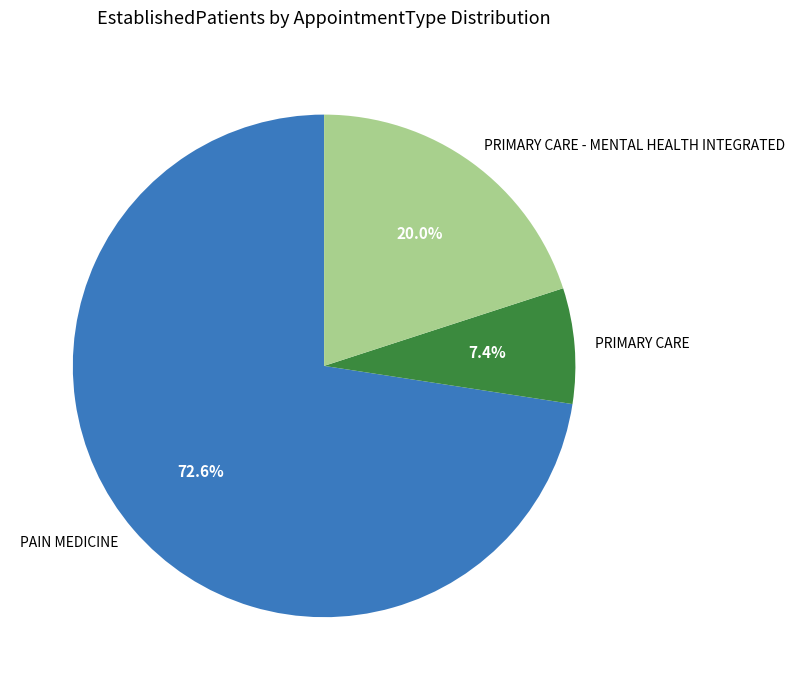

What is the ratio of the value at PRIMARY CARE to the value at PAIN MEDICINE?

0.1